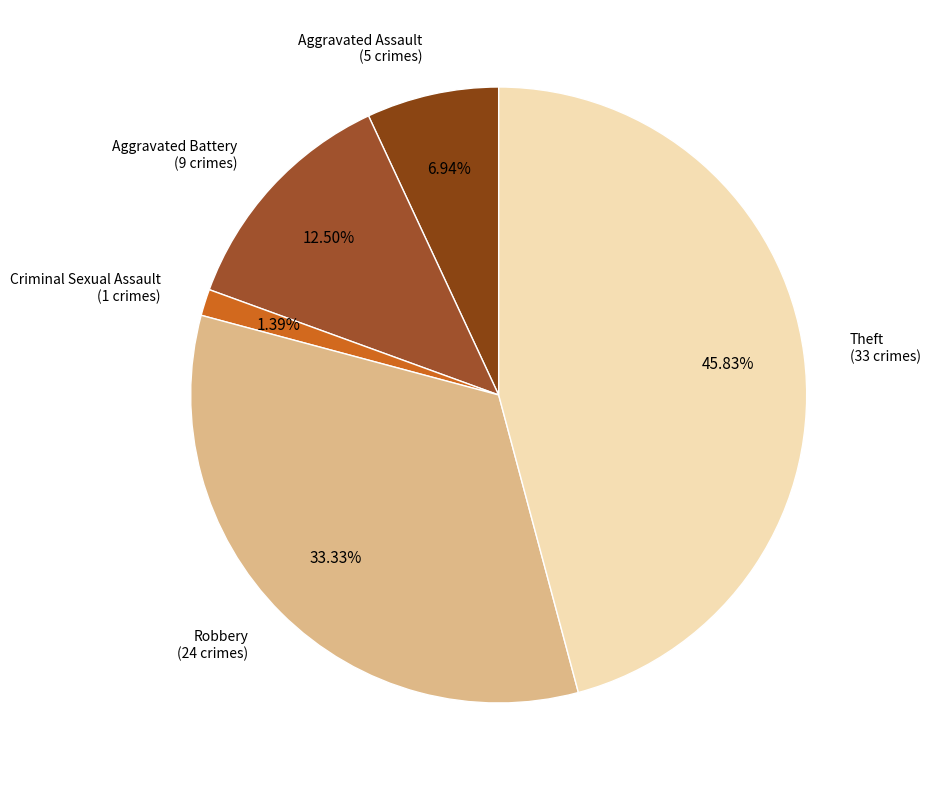

Which category has the smallest portion of the pie?

Criminal Sexual Assault